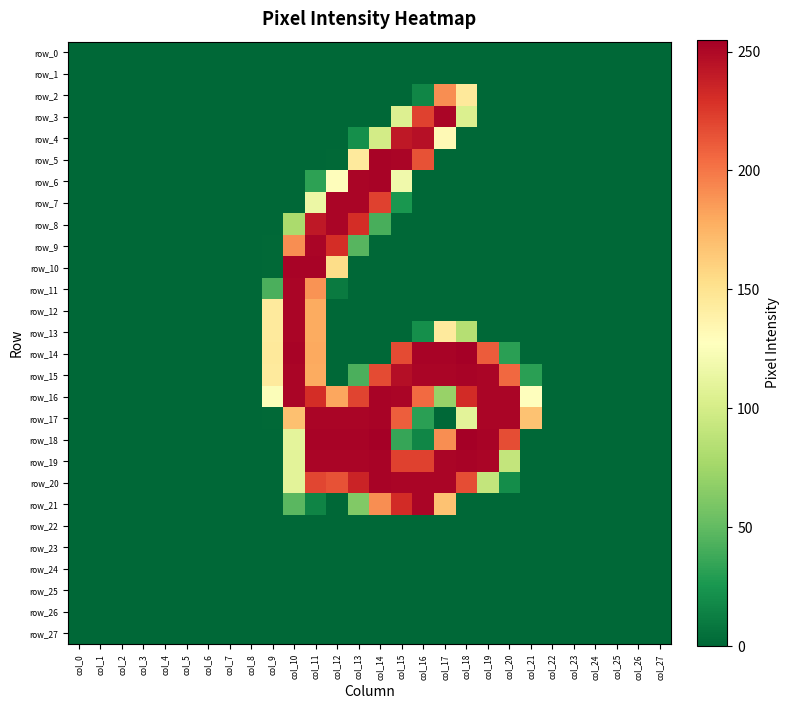

Which series has the widest spread of values?

row_14